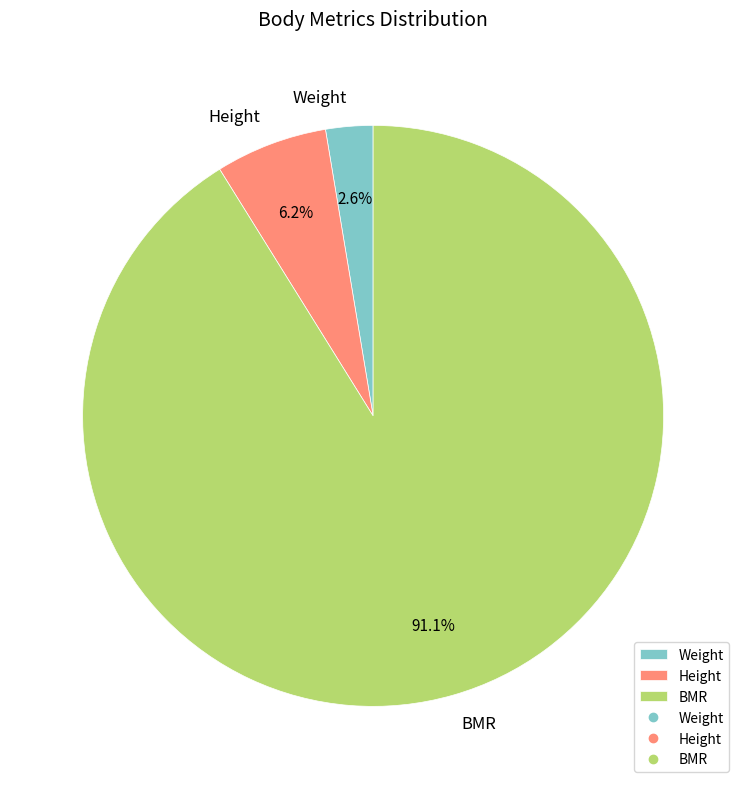

To the nearest percent, what is the difference between the largest and smallest slice percentages?

89%